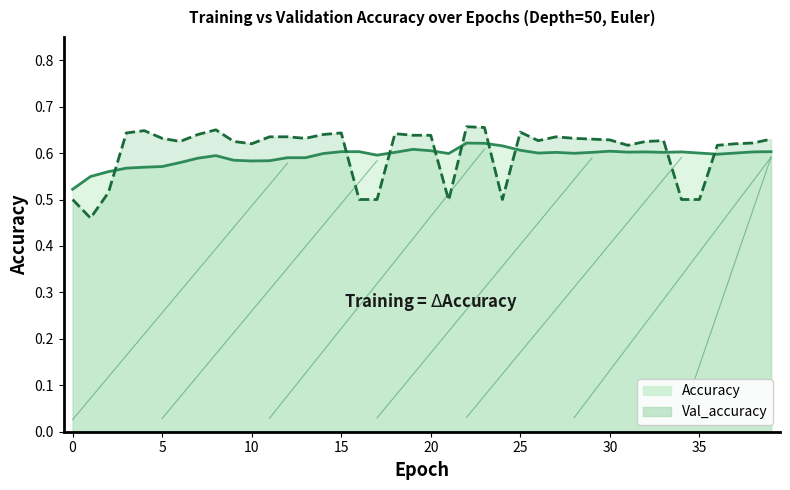

Reading left to right, transcribe all the data shown in this chart.

Accuracy: 0=0.5	1=0.5	2=0.6	3=0.6	4=0.6	5=0.6	6=0.6	7=0.6	8=0.6	9=0.6	10=0.6	11=0.6	12=0.6	13=0.6	14=0.6	15=0.6	16=0.6	17=0.6	18=0.6	19=0.6	20=0.6	21=0.6	22=0.6	23=0.6	24=0.6	25=0.6	26=0.6	27=0.6	28=0.6	29=0.6	30=0.6	31=0.6	32=0.6	33=0.6	34=0.6	35=0.6	36=0.6	37=0.6	38=0.6	39=0.6
Val_accuracy: 0=0.5	1=0.5	2=0.5	3=0.6	4=0.6	5=0.6	6=0.6	7=0.6	8=0.7	9=0.6	10=0.6	11=0.6	12=0.6	13=0.6	14=0.6	15=0.6	16=0.5	17=0.5	18=0.6	19=0.6	20=0.6	21=0.5	22=0.7	23=0.7	24=0.5	25=0.6	26=0.6	27=0.6	28=0.6	29=0.6	30=0.6	31=0.6	32=0.6	33=0.6	34=0.5	35=0.5	36=0.6	37=0.6	38=0.6	39=0.6